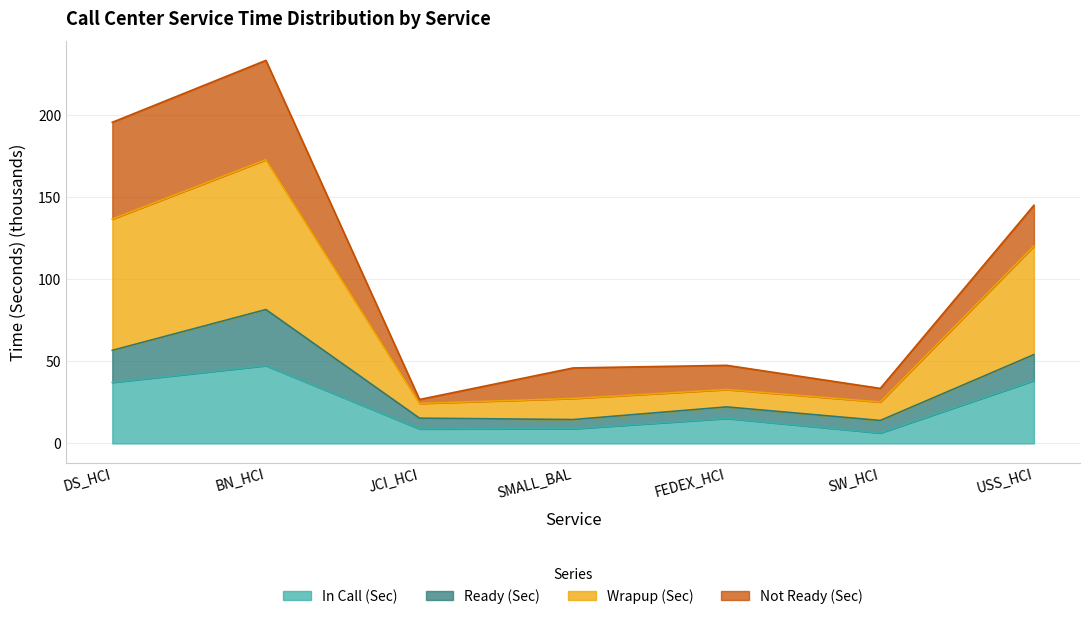

True or false: In Call (Sec) and Wrapup (Sec) intersect in this chart.

False